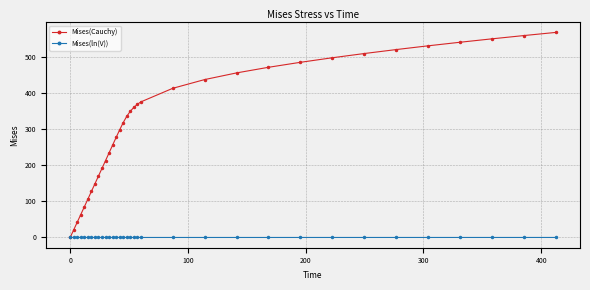

How many lines are shown in the chart?

2